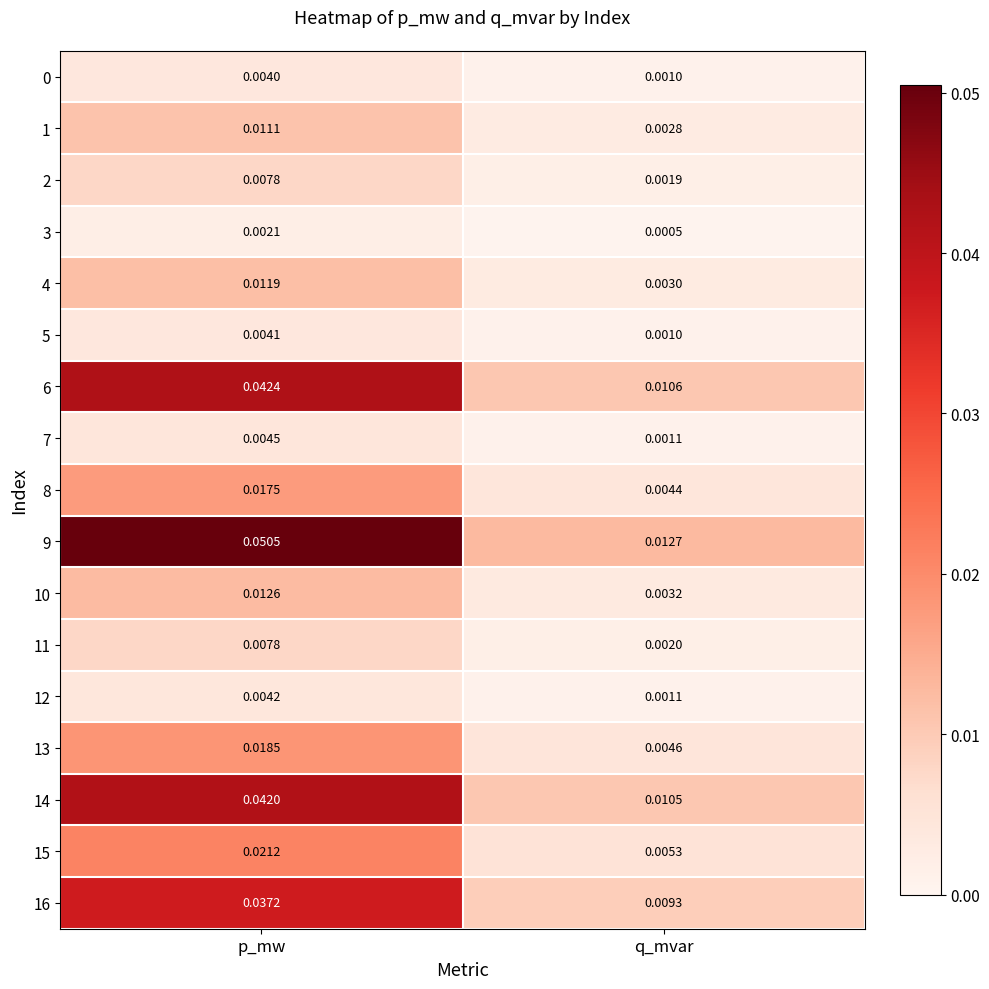

At which category is the sum across all series the highest?

p_mw